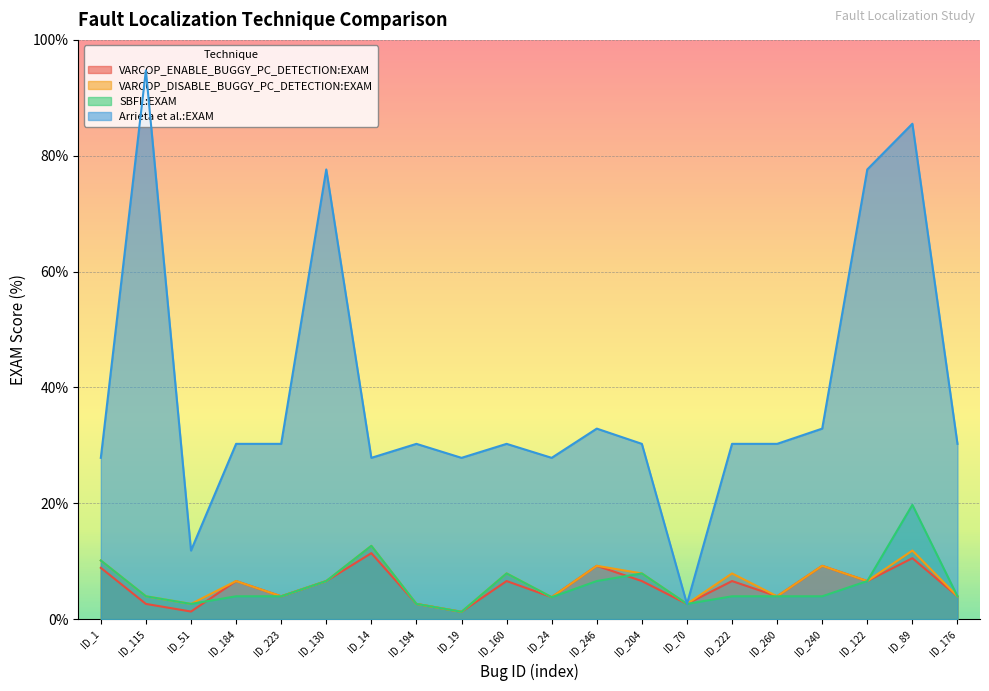

At how many categories does at least one series exceed 30?

14